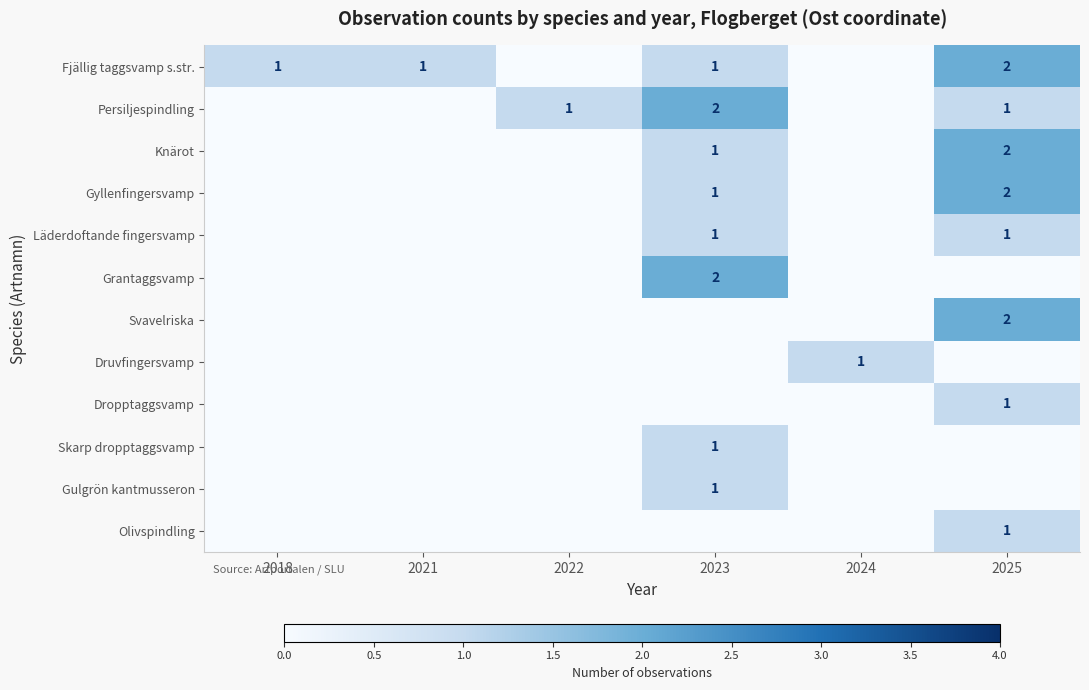

What is the difference between the highest and lowest values at 2023?

2